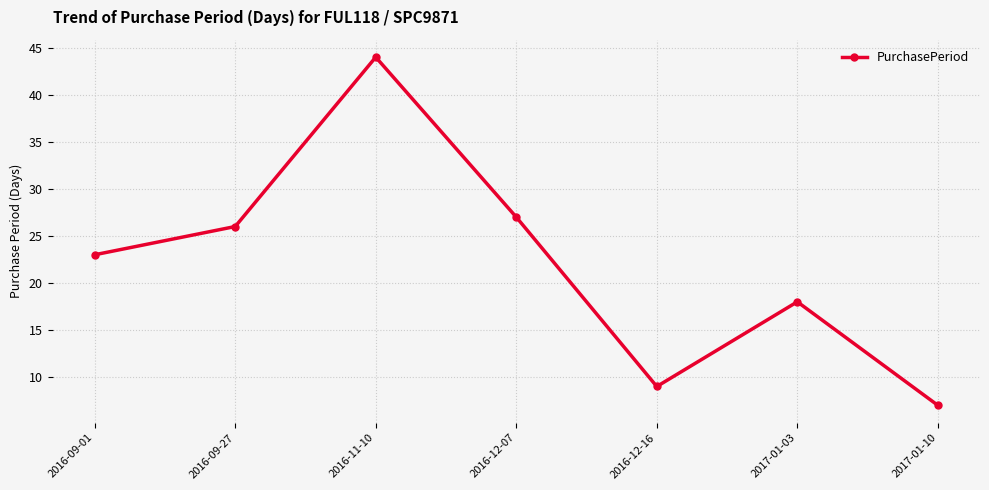

Reading left to right, transcribe all the data shown in this chart.

2016-09-01=23	2016-09-27=26	2016-11-10=44	2016-12-07=27	2016-12-16=9	2017-01-03=18	2017-01-10=7